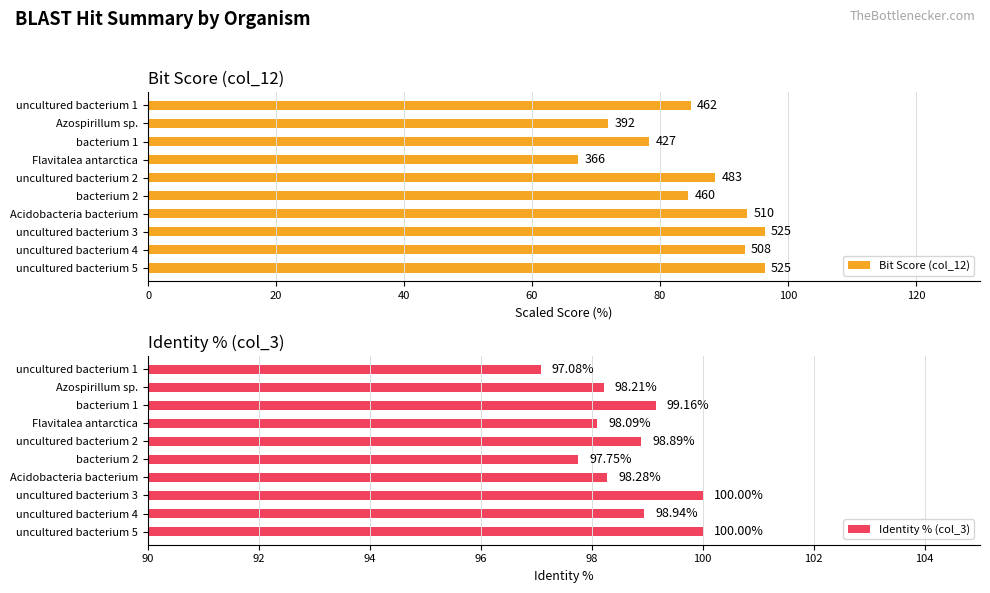

At which label is Identity % (col_3) closest to 98?

Flavitalea antarctica